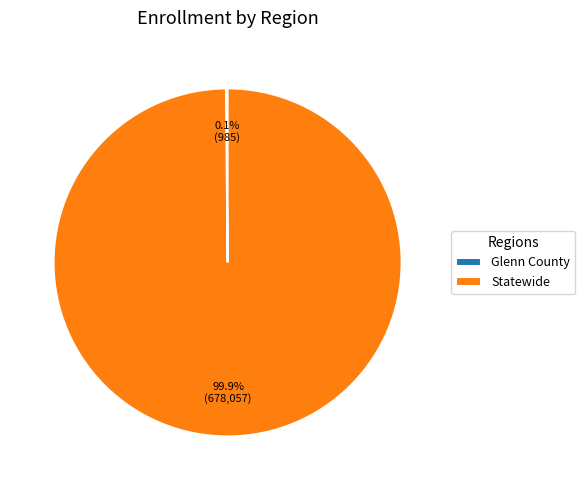

The Statewide slice represents 100% of the pie. True or false?

True